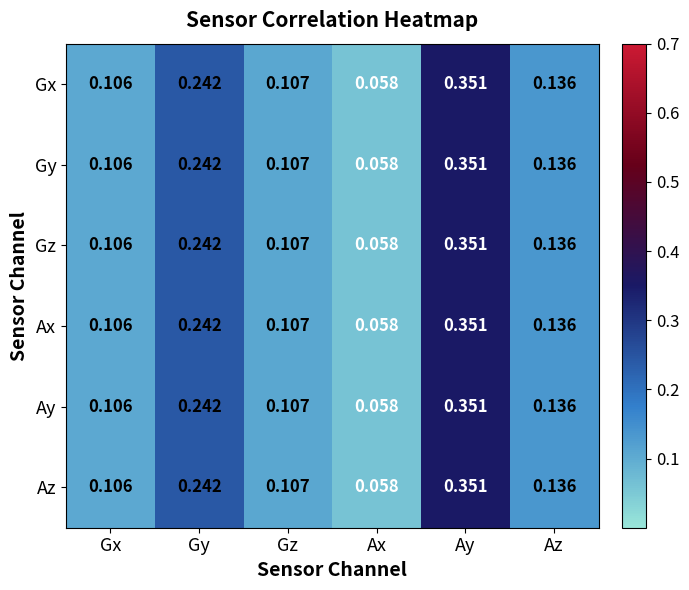

Is the value of Gz at Gx greater than the value of Ay at Ax?

Yes